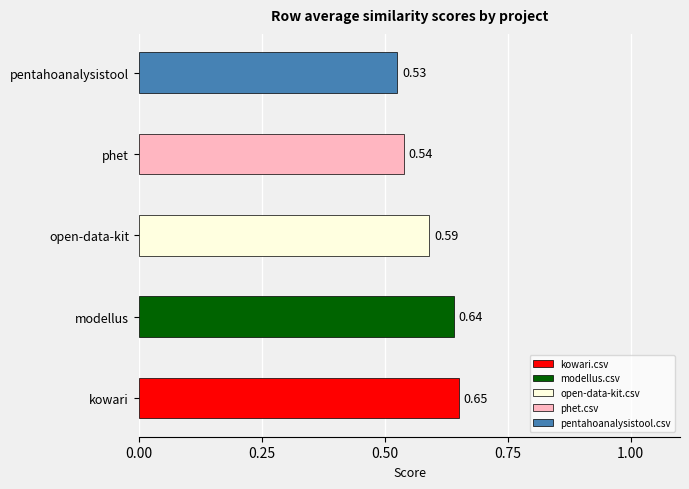

What is the value of the open-data-kit.csv bar at the 14th from the left?

0.6